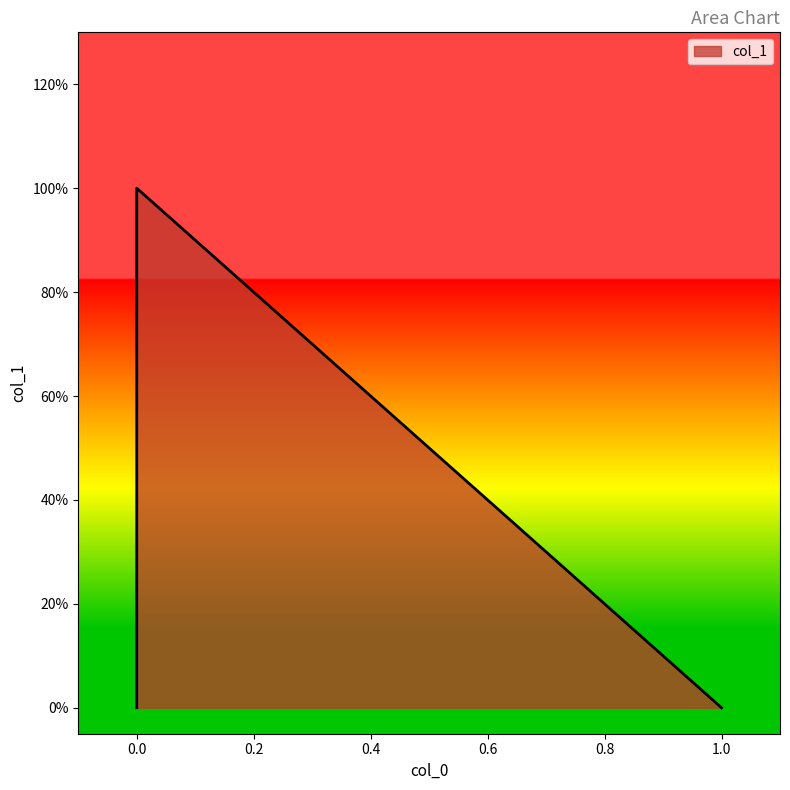

Does the chart have visible grid lines?

No